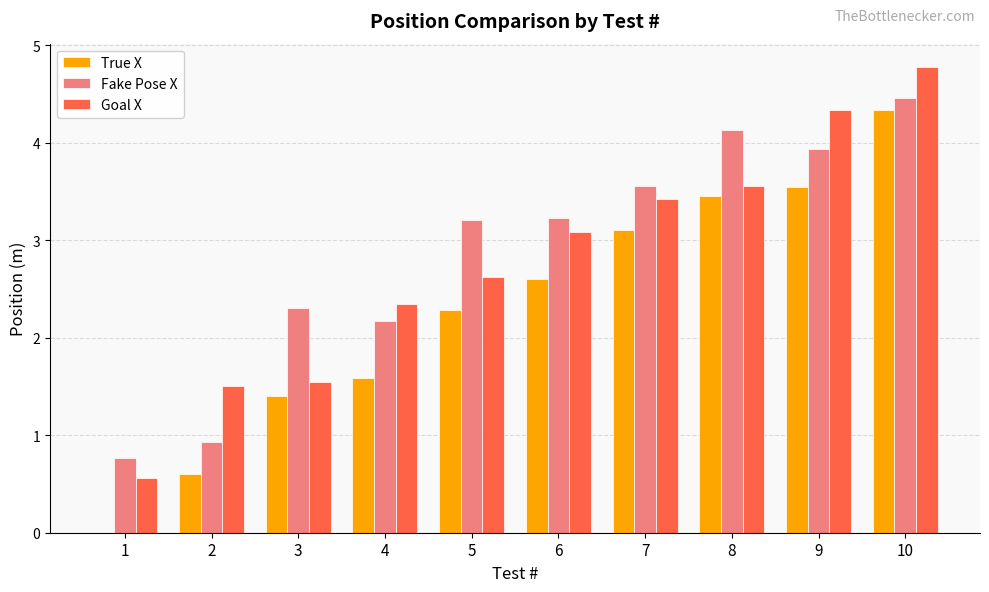

Is the value of Goal X at 7 greater than the value of Fake Pose X at 9?

No